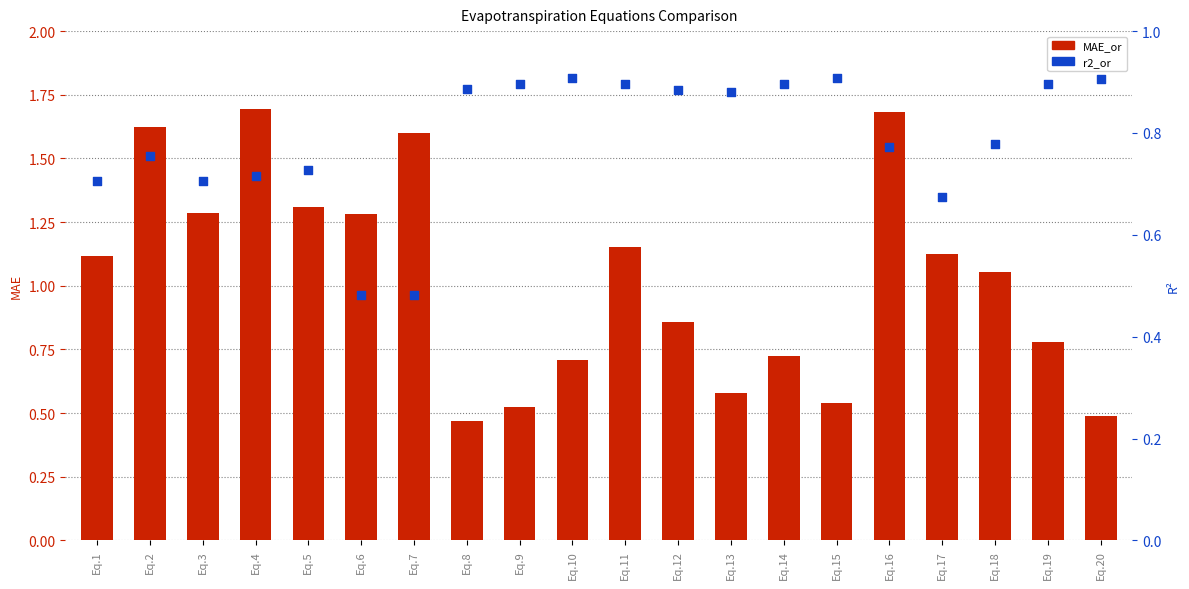

Is the value of MAE_or at Eq.3 greater than the value of r2_or at Eq.5?

Yes